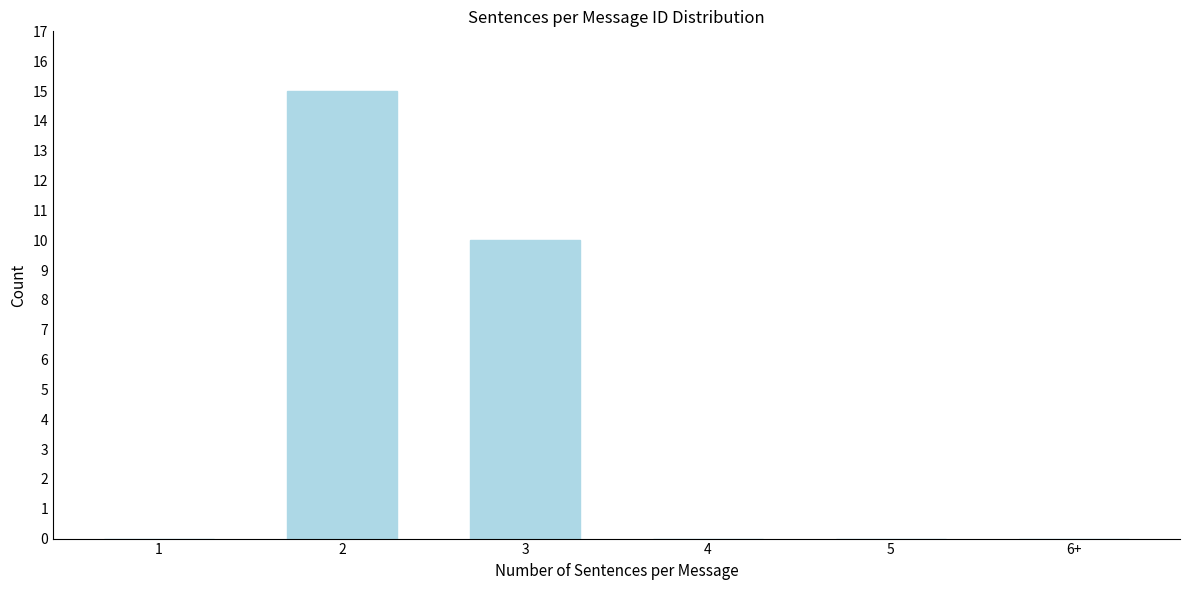

Reading left to right, list all the values displayed in this chart.

1=0	2=15	3=10	4=0	5=0	6+=0